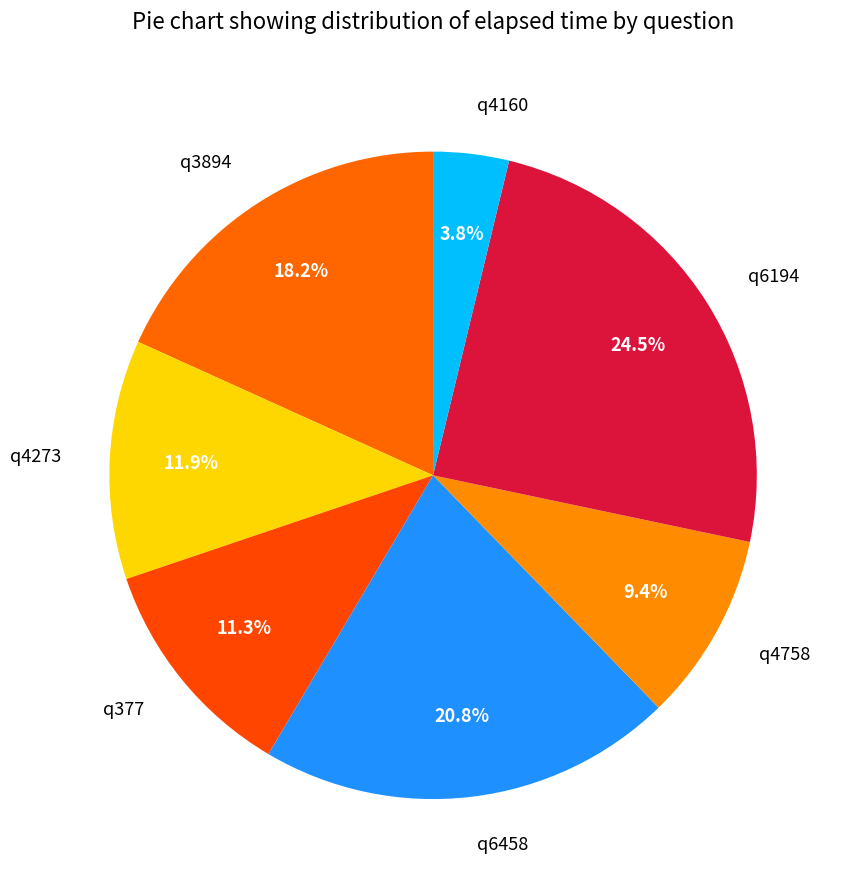

Rank the categories by value from highest to lowest.

q6194, q6458, q3894, q4273, q377, q4758, q4160